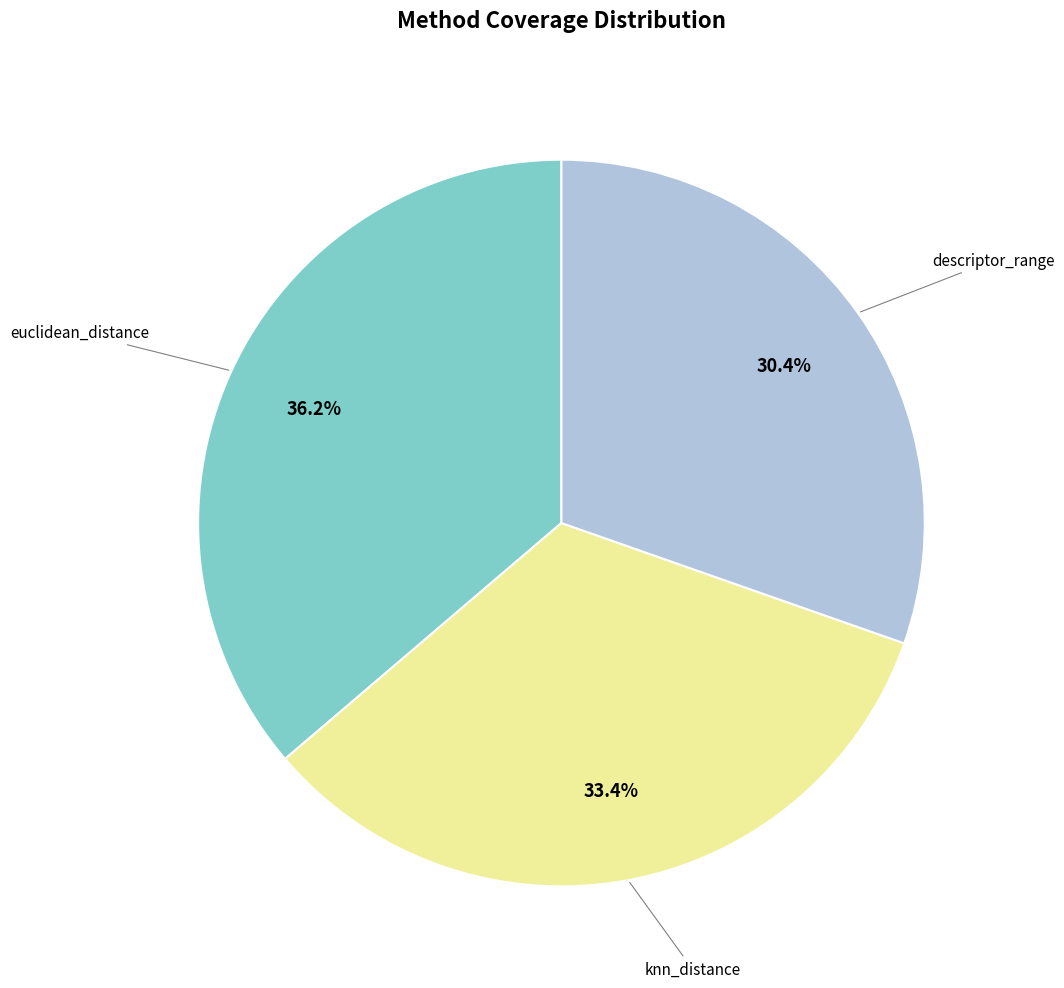

Is there a majority slice in this chart?

No